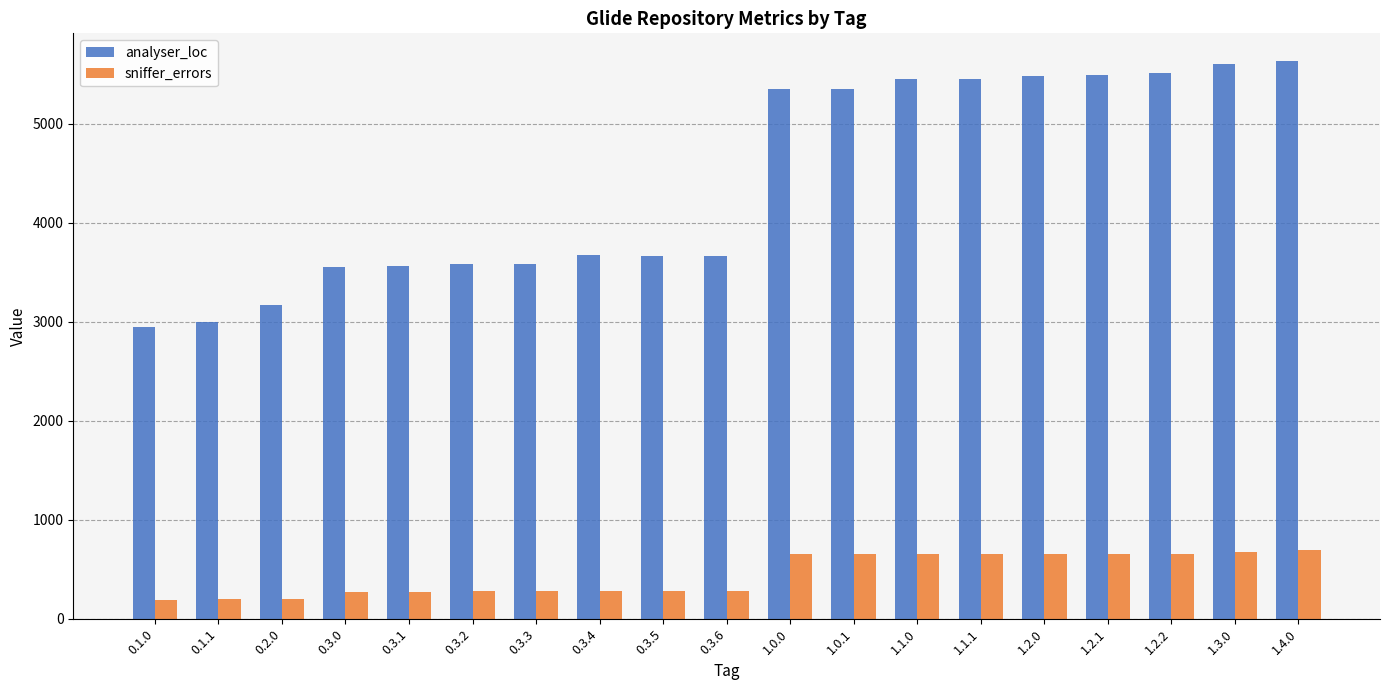

Where is analyser_loc nearest to the value 4293?

0.3.4